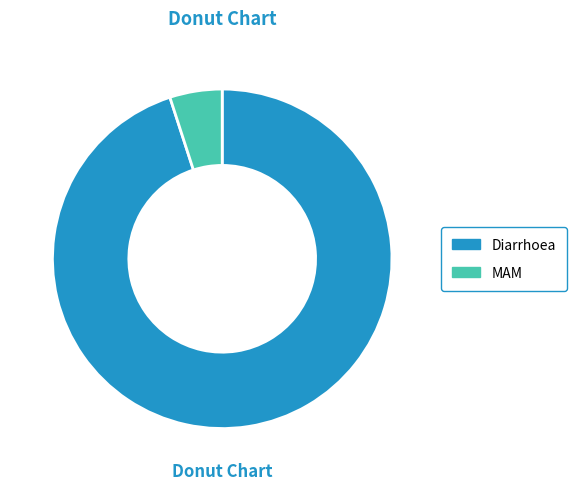

Is the sum of MAM and Diarrhoea greater than half?

Yes